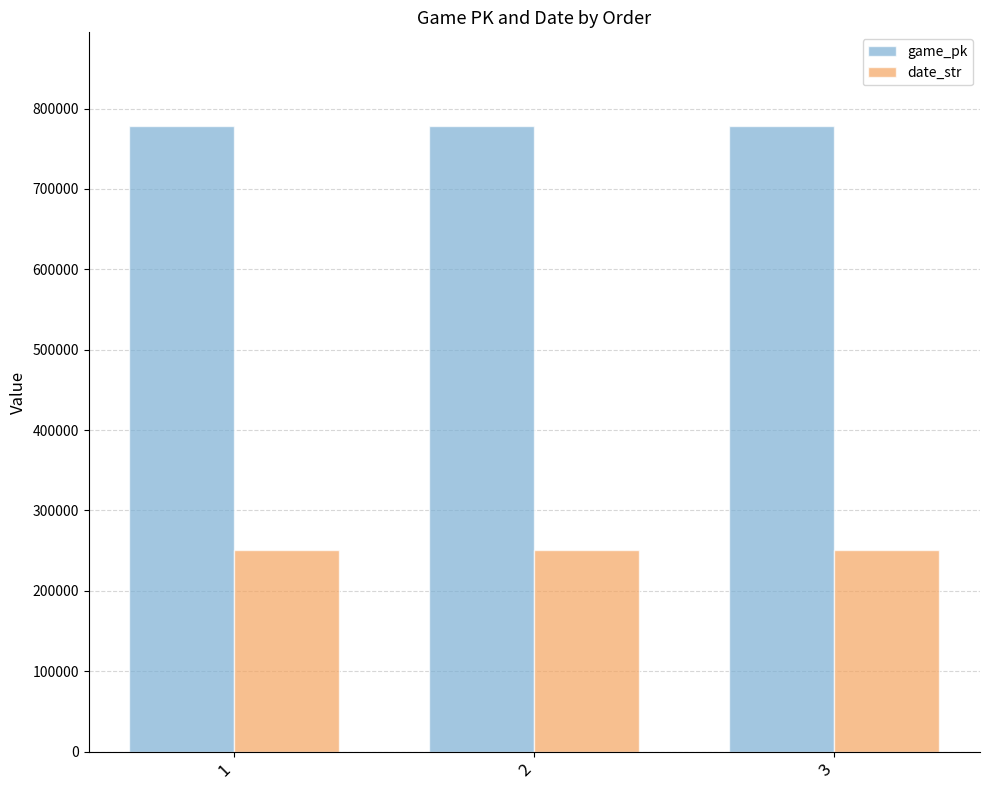

What is the value of the date_str bar at the 1st from the left?

250507